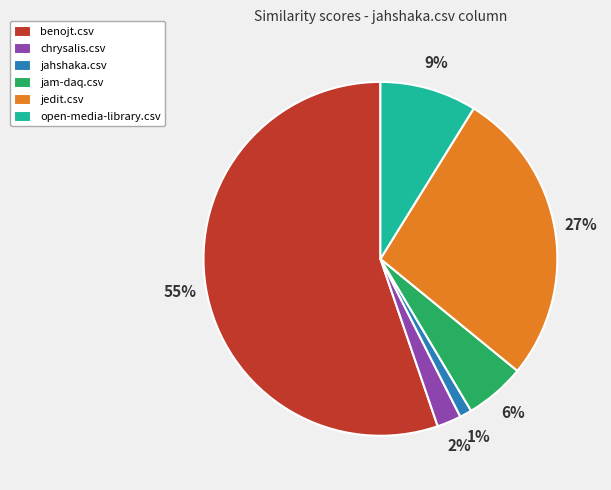

Do jahshaka.csv and jedit.csv together represent more than half of the pie?

No